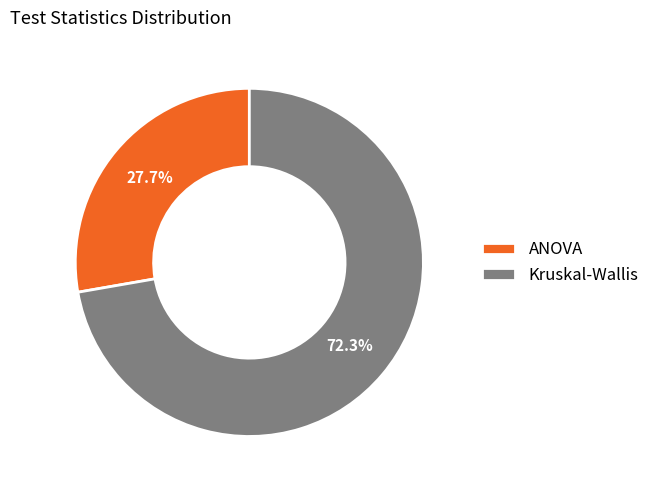

To the nearest percent, what is the difference between the ANOVA and Kruskal-Wallis slice percentages?

45%